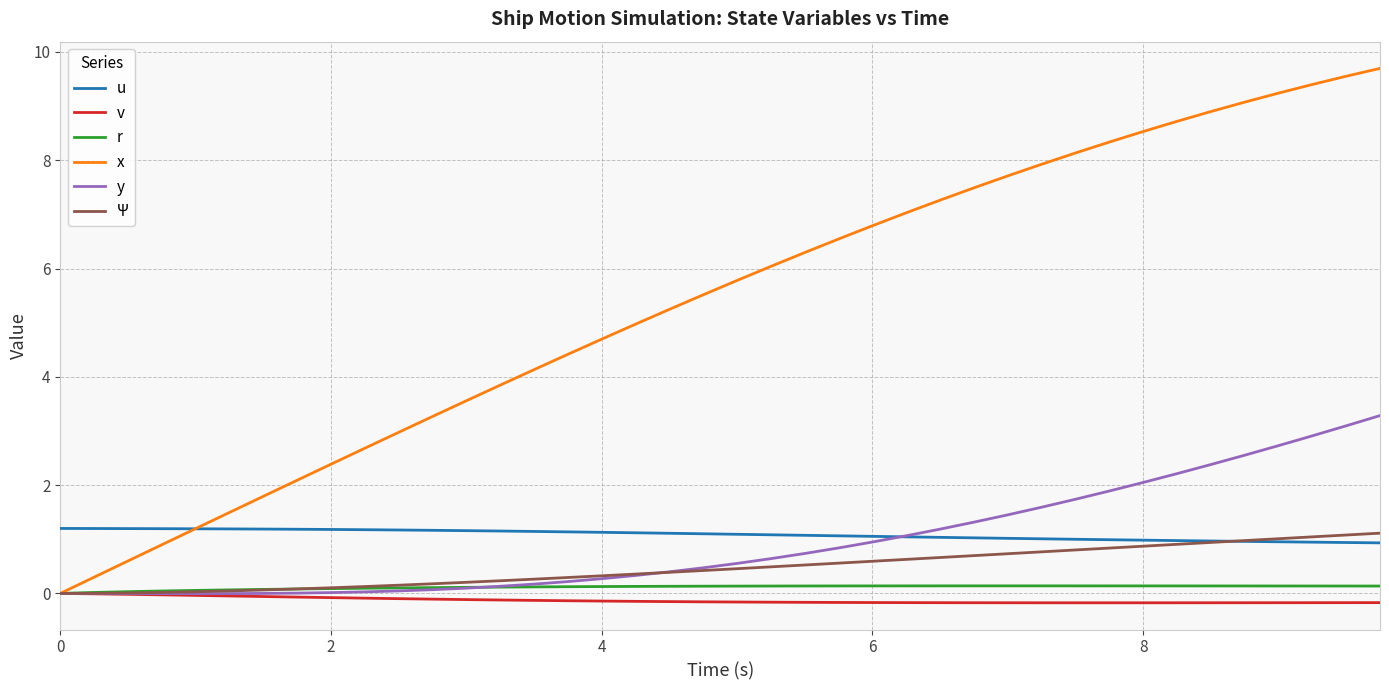

What is the difference between the maximum and minimum values in the Ψ series?

1.1